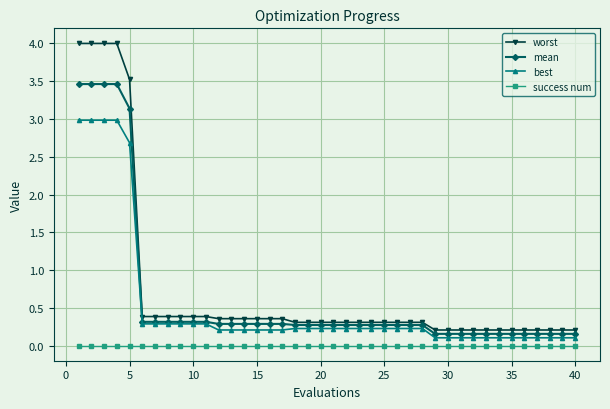

What is the maximum value for worst?

4.0